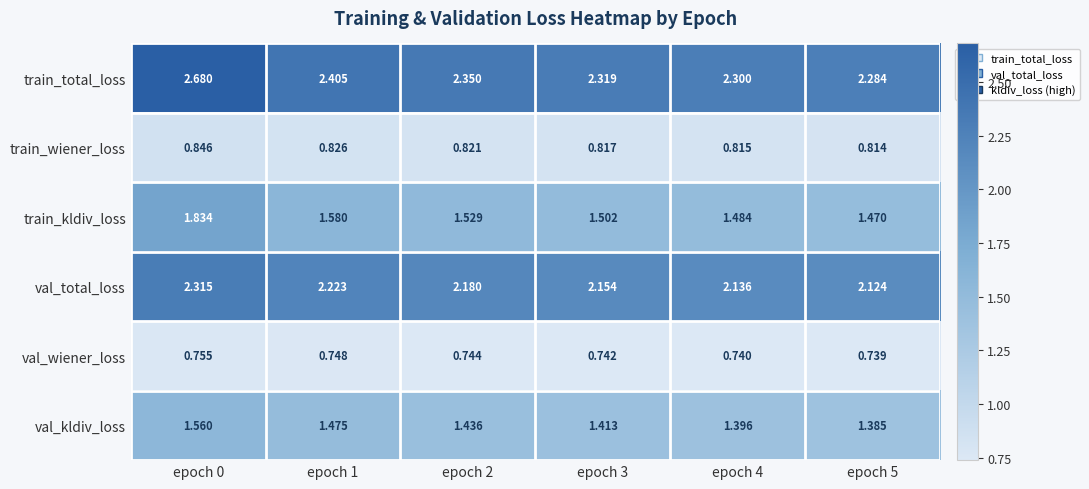

Which series has the largest total across all categories?

train_total_loss